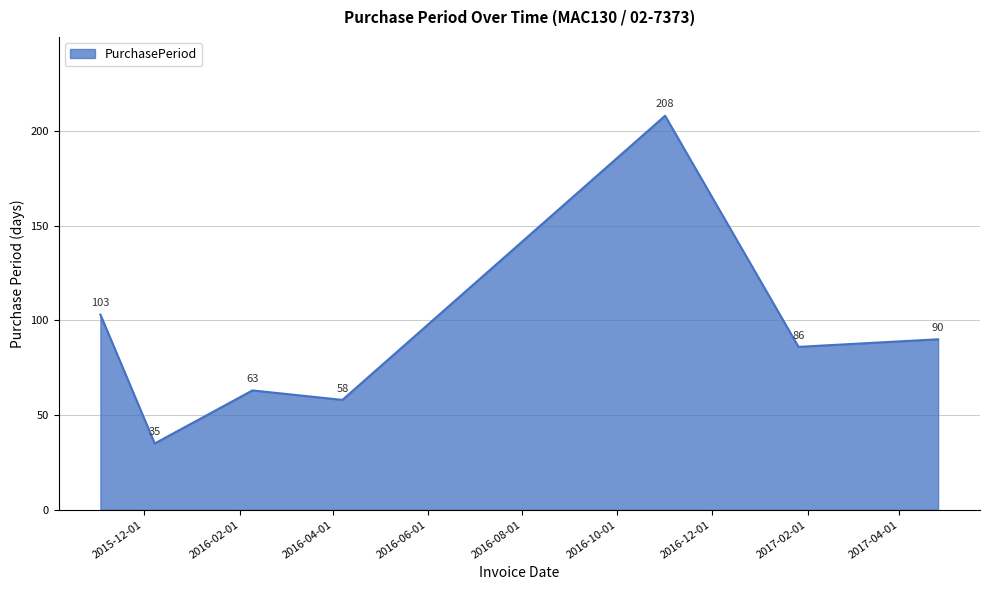

Does the chart display data point markers on the line(s)?

No